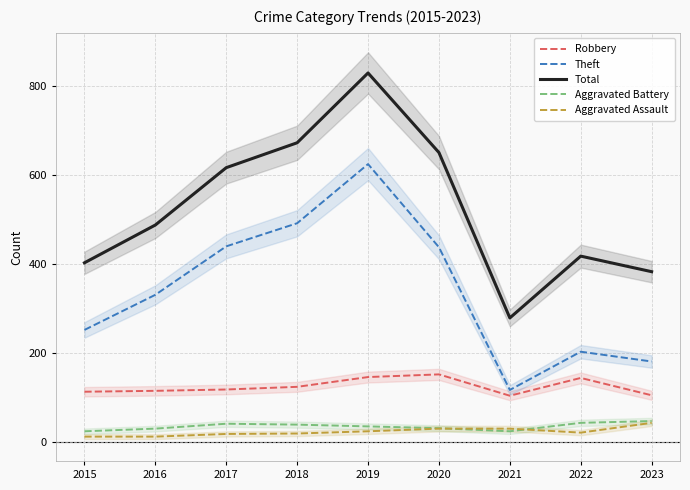

What is the value of the Aggravated Assault point at the 2nd from the left?

11